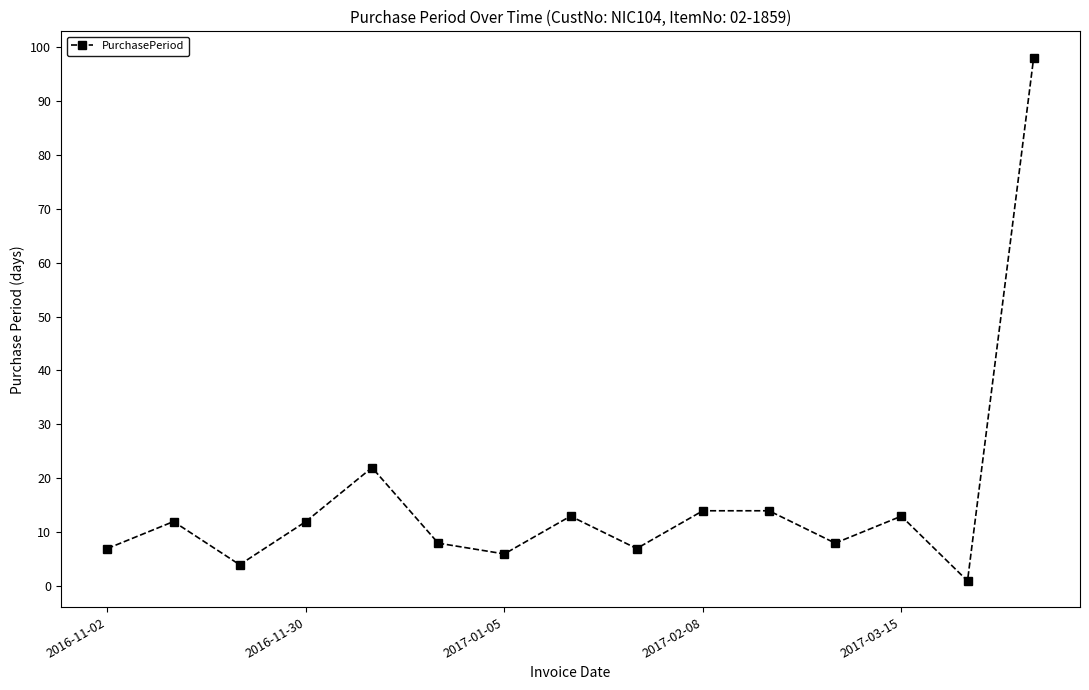

What is the maximum value shown in the chart?

98